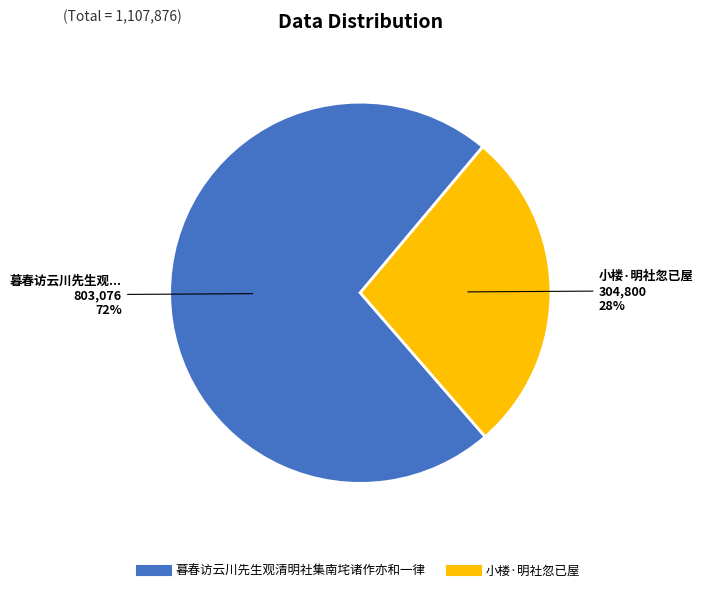

Count the number of slices in the pie.

2